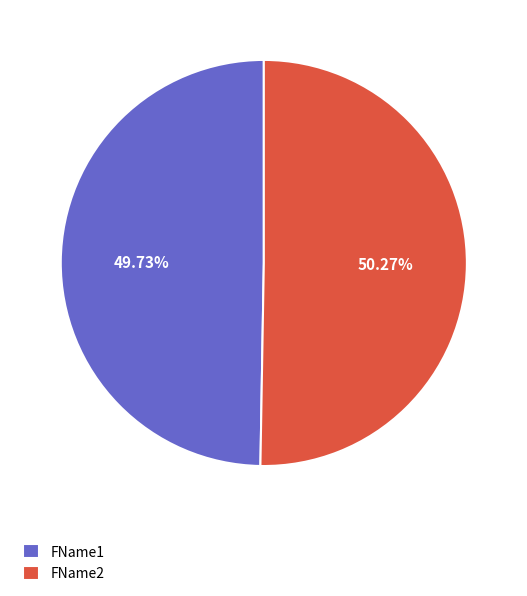

How many segments does this pie chart have?

2